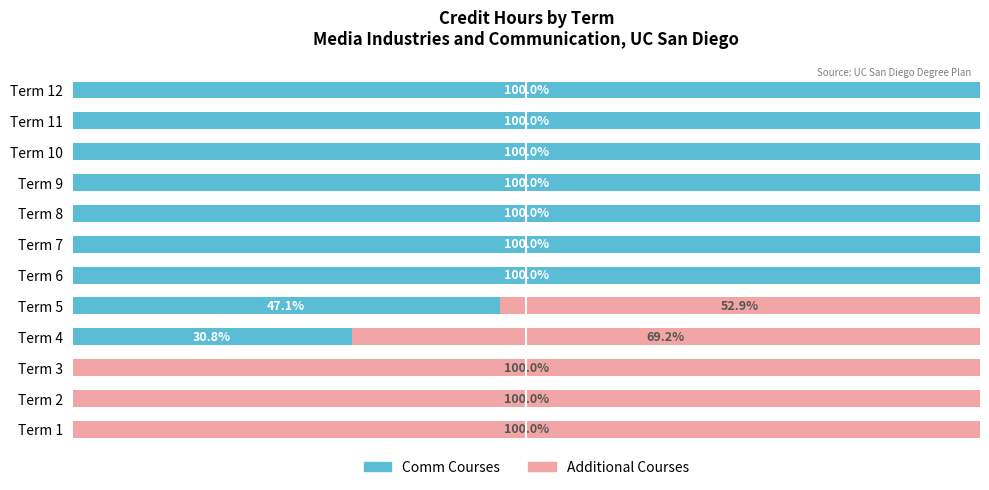

Where is Comm Courses nearest to the value 50?

Term 5